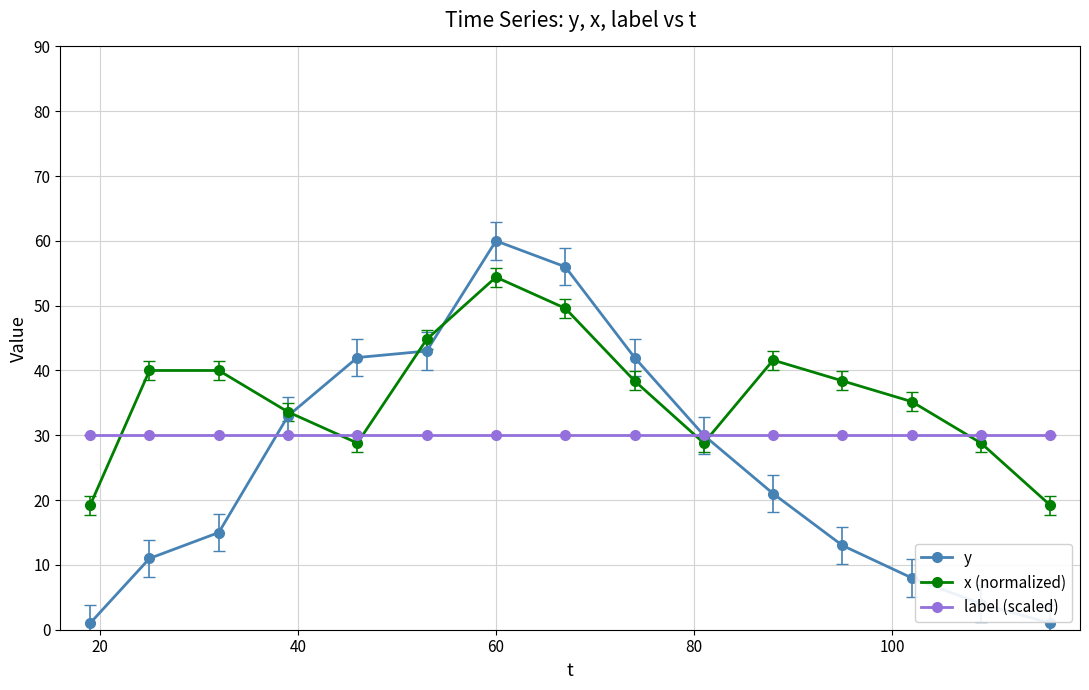

What is the difference between the maximum and minimum values in the y series?

59.0